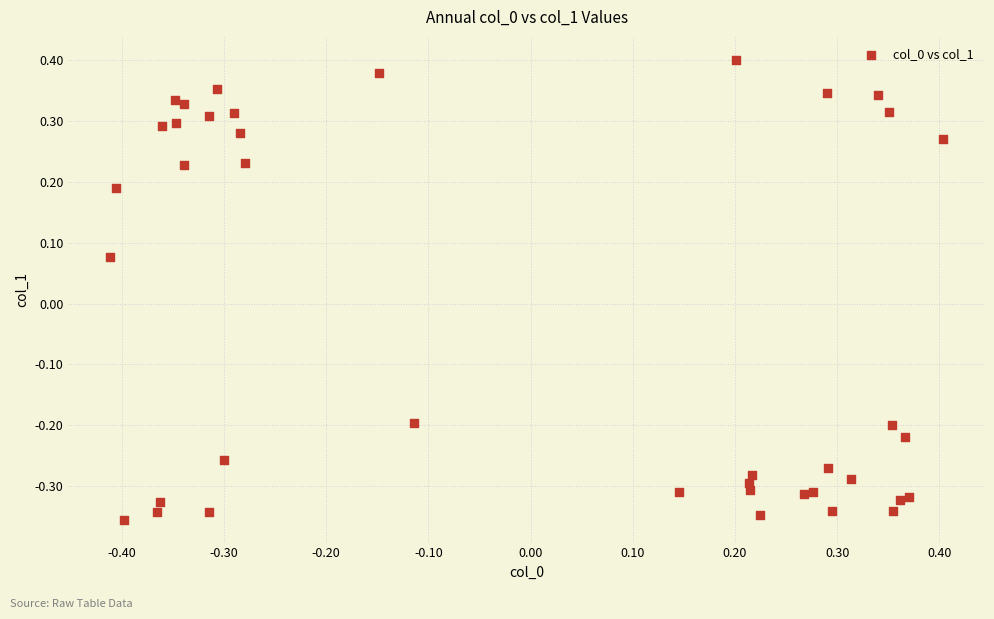

What is the range of X values (max minus min)?

0.8